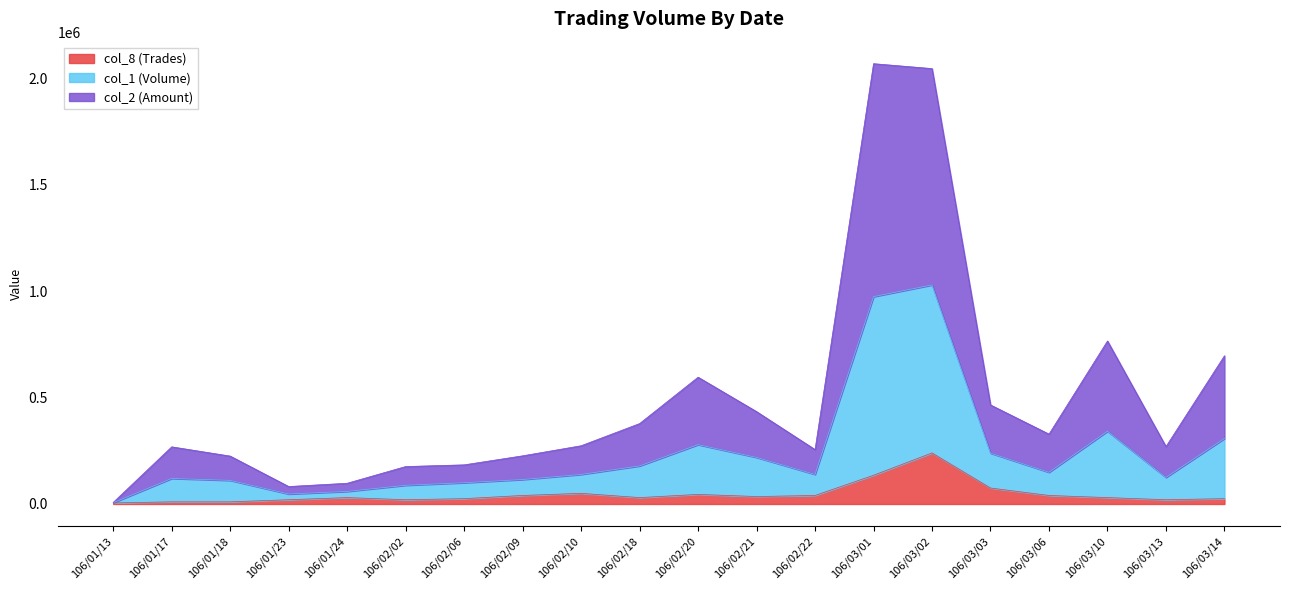

What is the difference between the col_8 (Trades) values at 106/02/20 and 106/02/02?

25000